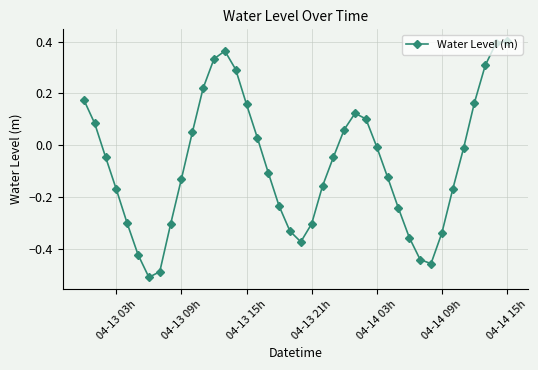

What is the difference between the maximum and minimum values?

0.9